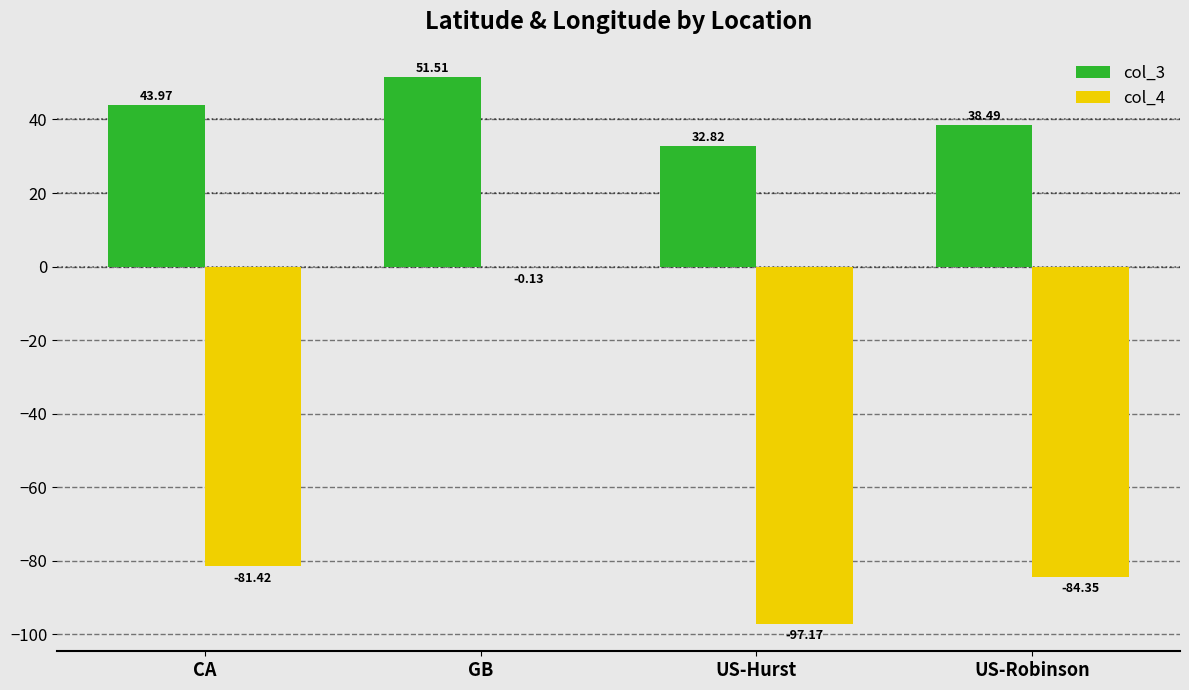

Where does the col_4 series first go above -81?

GB